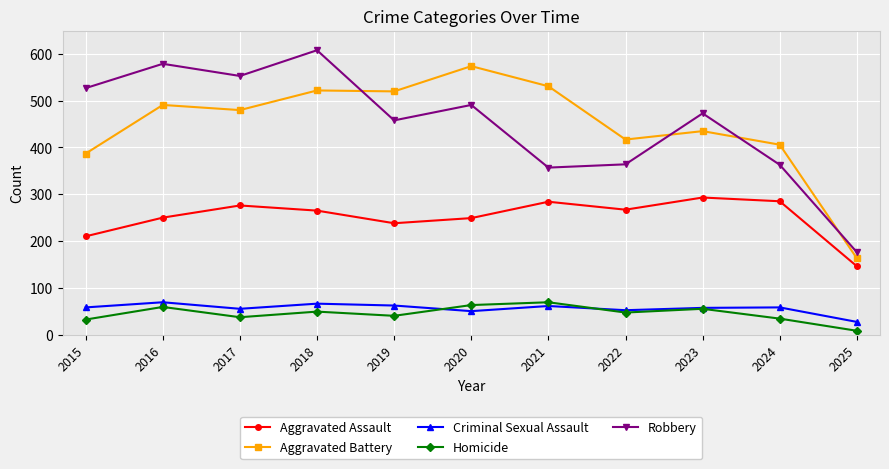

True or false: Criminal Sexual Assault and Aggravated Assault cross at least once.

False